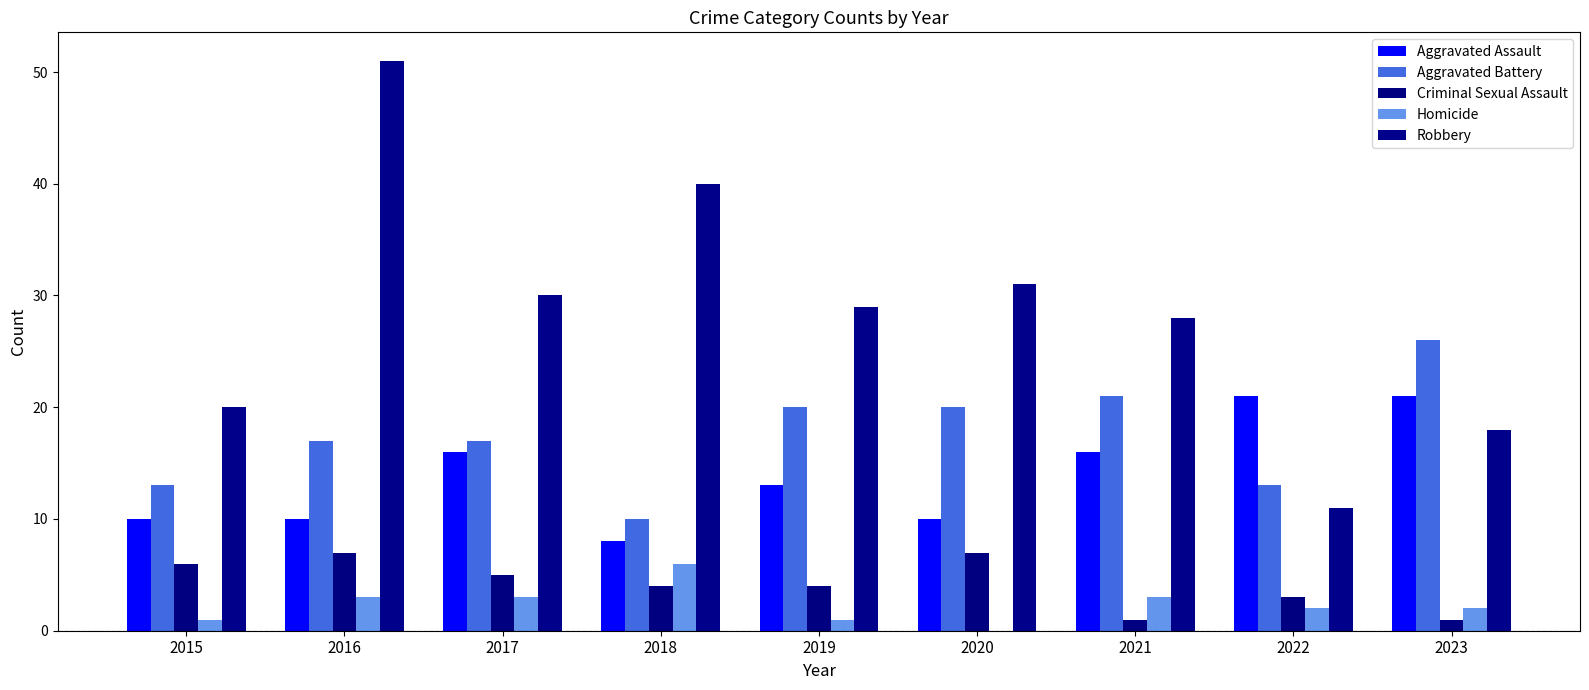

Reading left to right, transcribe all the data shown in this chart.

Aggravated Assault: 2015=10	2016=10	2017=16	2018=8	2019=13	2020=10	2021=16	2022=21	2023=21
Aggravated Battery: 2015=13	2016=17	2017=17	2018=10	2019=20	2020=20	2021=21	2022=13	2023=26
Criminal Sexual Assault: 2015=6	2016=7	2017=5	2018=4	2019=4	2020=7	2021=1	2022=3	2023=1
Homicide: 2015=1	2016=3	2017=3	2018=6	2019=1	2020=0	2021=3	2022=2	2023=2
Robbery: 2015=20	2016=51	2017=30	2018=40	2019=29	2020=31	2021=28	2022=11	2023=18